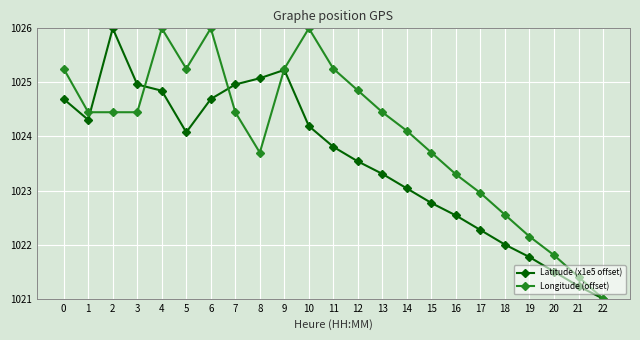

What are all the series names shown in the legend?

Latitude (x1e5 offset), Longitude (offset)